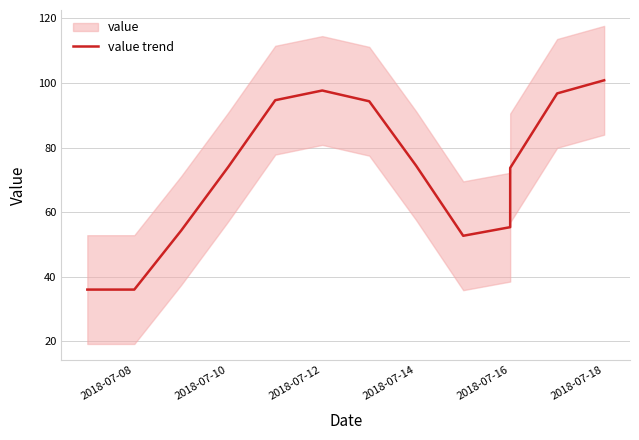

What is the value of the 4th point from the left?

74.0